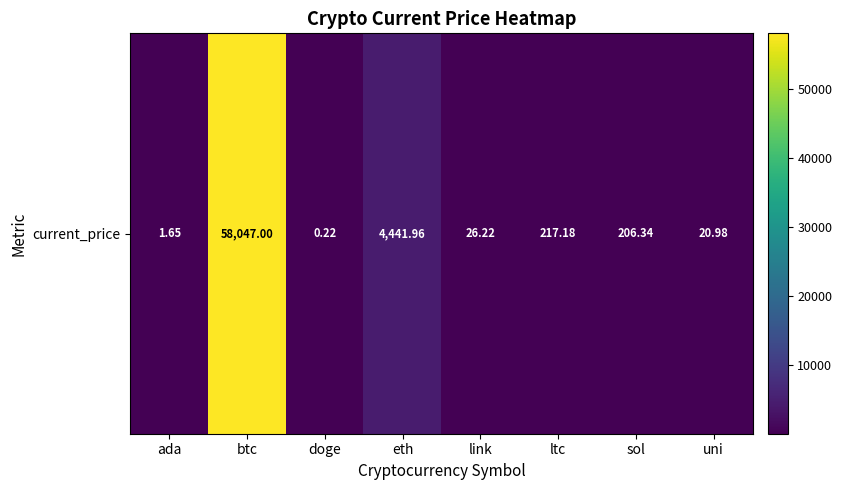

Rank the categories by value from lowest to highest.

doge, ada, uni, link, sol, ltc, eth, btc